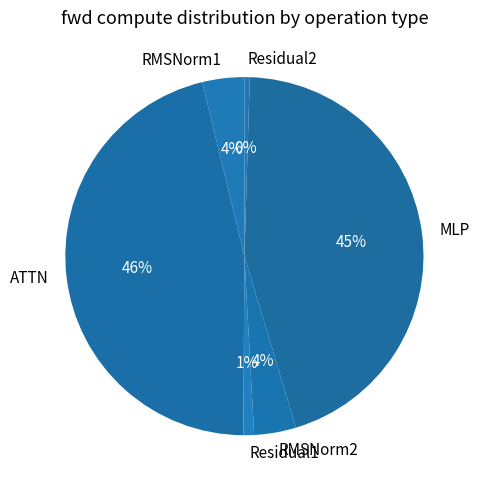

How many segments does this pie chart have?

6